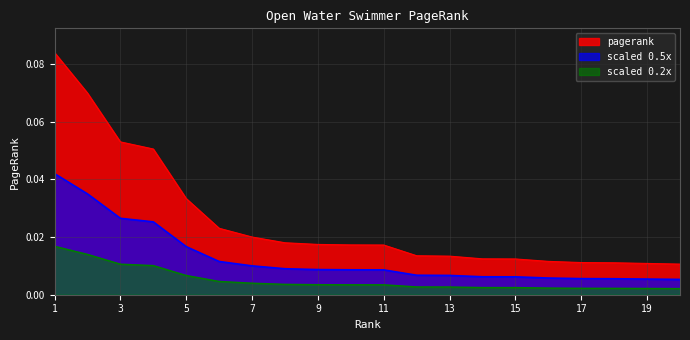

Does the chart have visible grid lines?

Yes